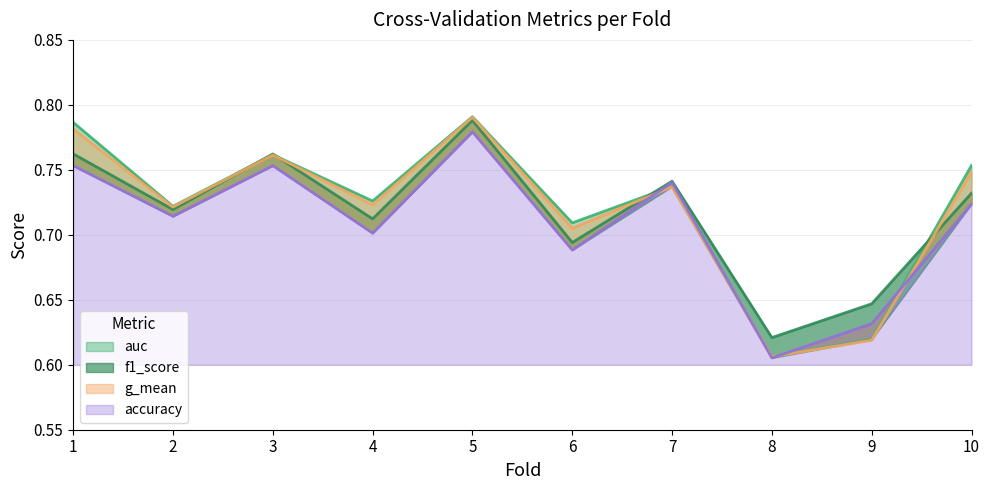

Where is f1_score nearest to the value 0?

8